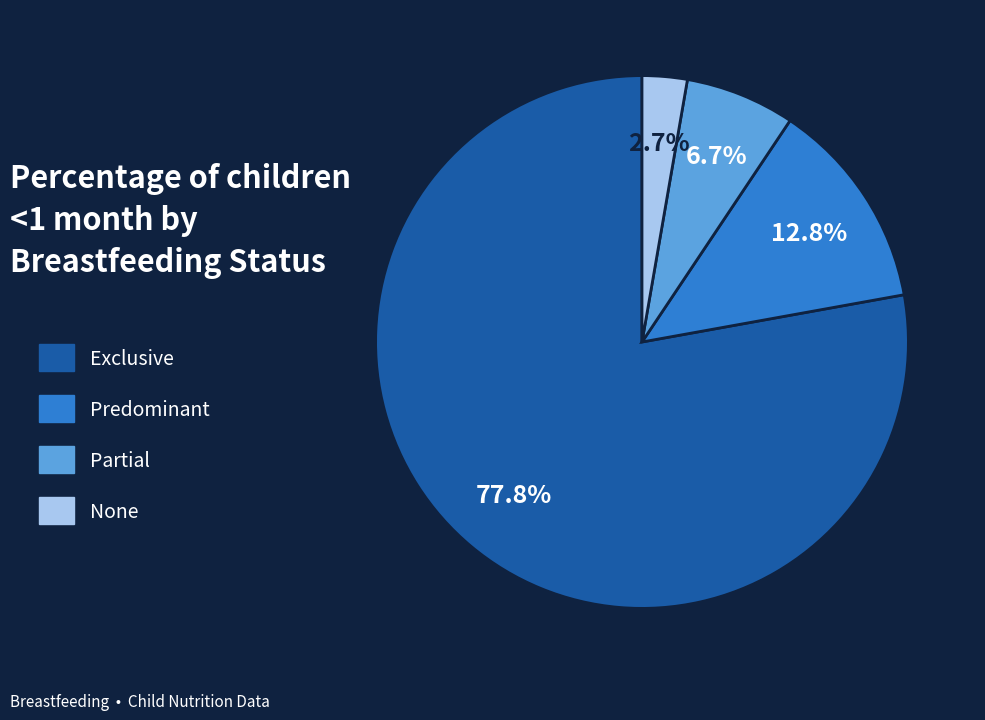

Do None and Predominant together represent more than half of the pie?

No